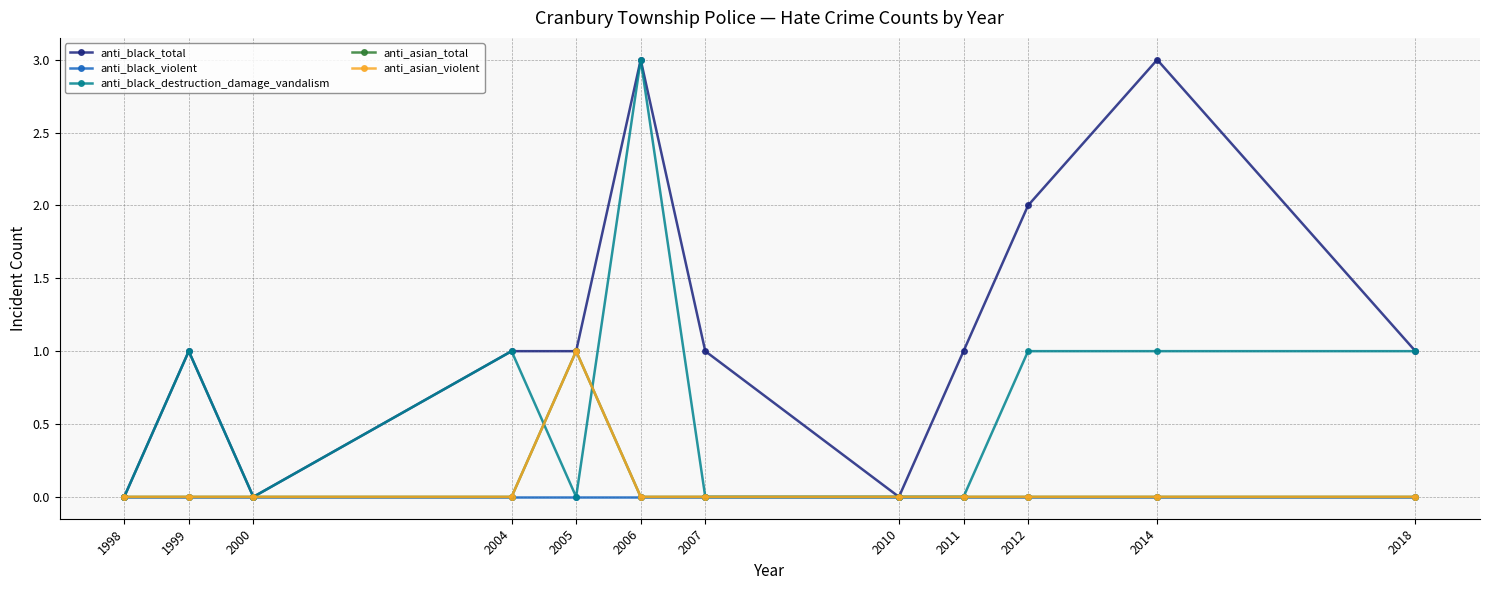

True or false: anti_black_total and anti_black_violent cross at least once.

False